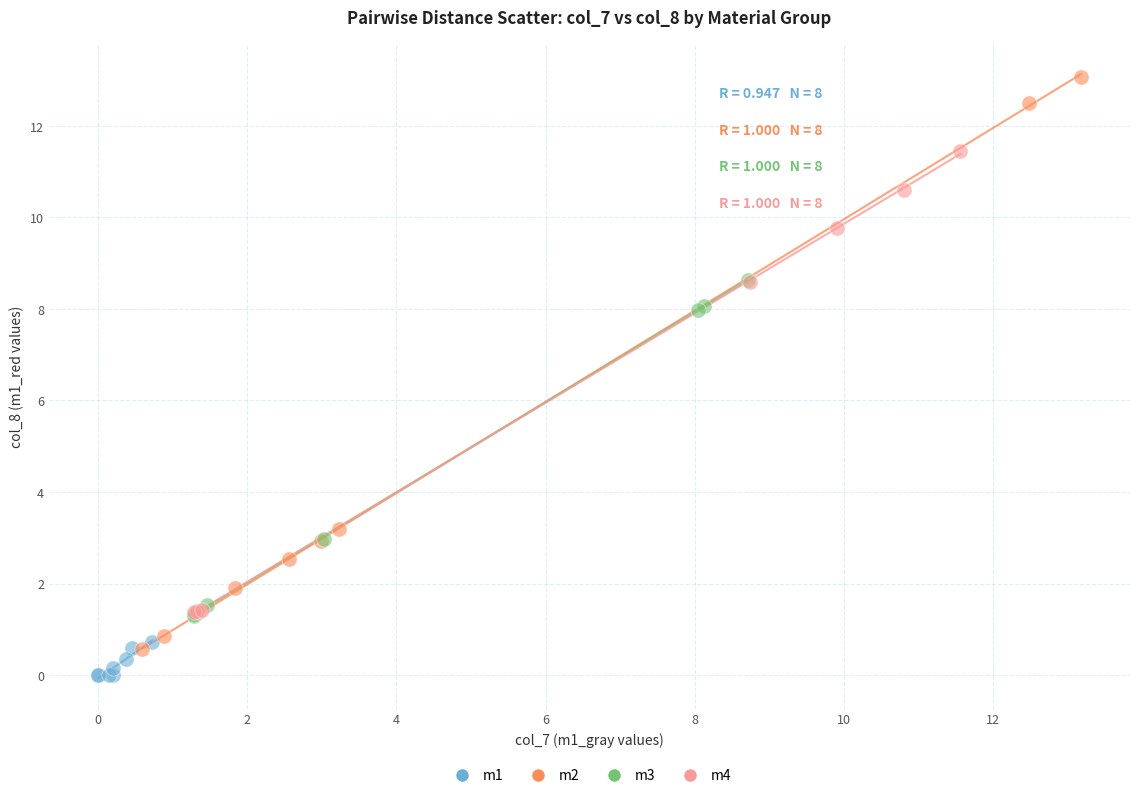

Which series reaches the maximum Y coordinate?

m2